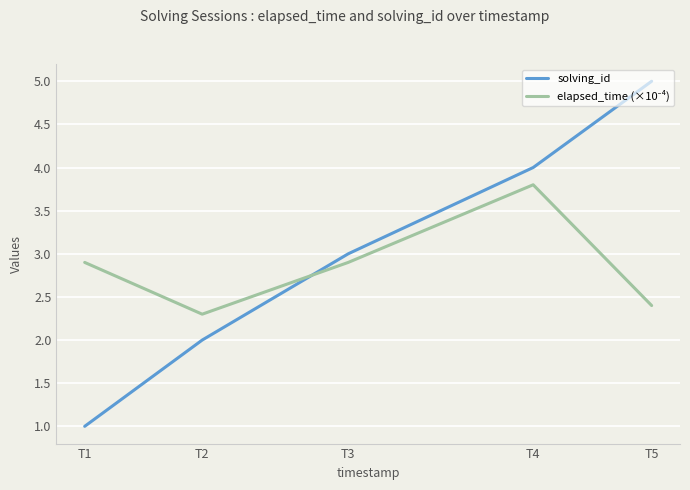

What is the total value across all series at T5?

7.4